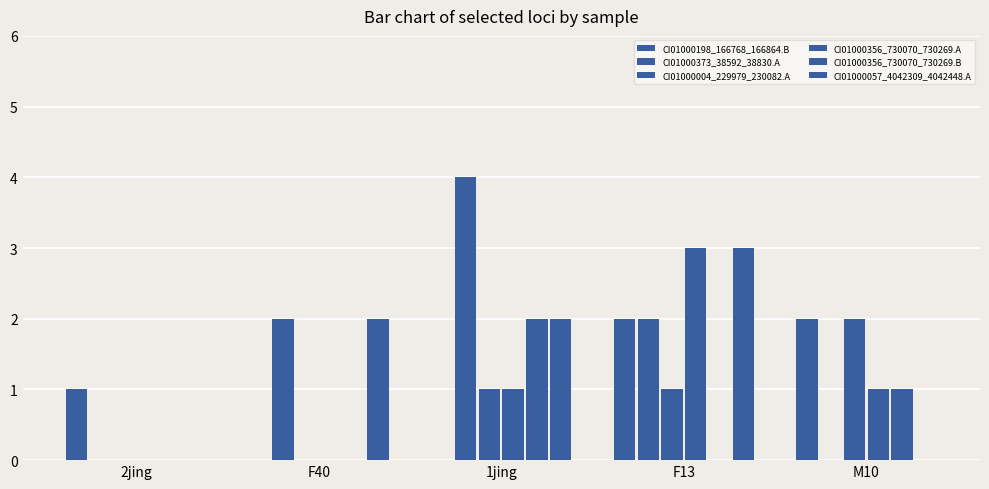

What is the label of the 2nd bar from the right?

F13